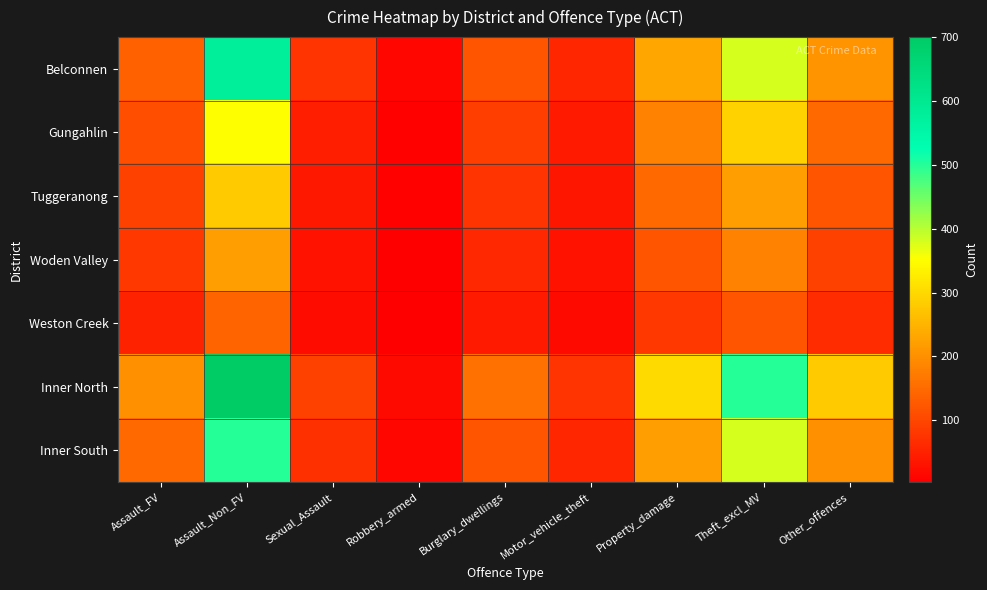

Reading left to right, what are all the values shown in this chart?

Belconnen: Assault_FV=134	Assault_Non_FV=580	Sexual_Assault=75	Robbery_armed=12	Burglary_dwellings=120	Motor_vehicle_theft=55	Property_damage=230	Theft_excl_MV=380	Other_offences=206
Gungahlin: Assault_FV=110	Assault_Non_FV=350	Sexual_Assault=45	Robbery_armed=8	Burglary_dwellings=90	Motor_vehicle_theft=40	Property_damage=180	Theft_excl_MV=290	Other_offences=150
Tuggeranong: Assault_FV=95	Assault_Non_FV=280	Sexual_Assault=38	Robbery_armed=6	Burglary_dwellings=75	Motor_vehicle_theft=35	Property_damage=150	Theft_excl_MV=220	Other_offences=120
Woden Valley: Assault_FV=80	Assault_Non_FV=220	Sexual_Assault=30	Robbery_armed=5	Burglary_dwellings=60	Motor_vehicle_theft=28	Property_damage=120	Theft_excl_MV=180	Other_offences=95
Weston Creek: Assault_FV=50	Assault_Non_FV=140	Sexual_Assault=20	Robbery_armed=3	Burglary_dwellings=40	Motor_vehicle_theft=18	Property_damage=80	Theft_excl_MV=120	Other_offences=65
Inner North: Assault_FV=200	Assault_Non_FV=700	Sexual_Assault=95	Robbery_armed=18	Burglary_dwellings=160	Motor_vehicle_theft=75	Property_damage=300	Theft_excl_MV=500	Other_offences=280
Inner South: Assault_FV=150	Assault_Non_FV=500	Sexual_Assault=70	Robbery_armed=12	Burglary_dwellings=120	Motor_vehicle_theft=55	Property_damage=220	Theft_excl_MV=380	Other_offences=200